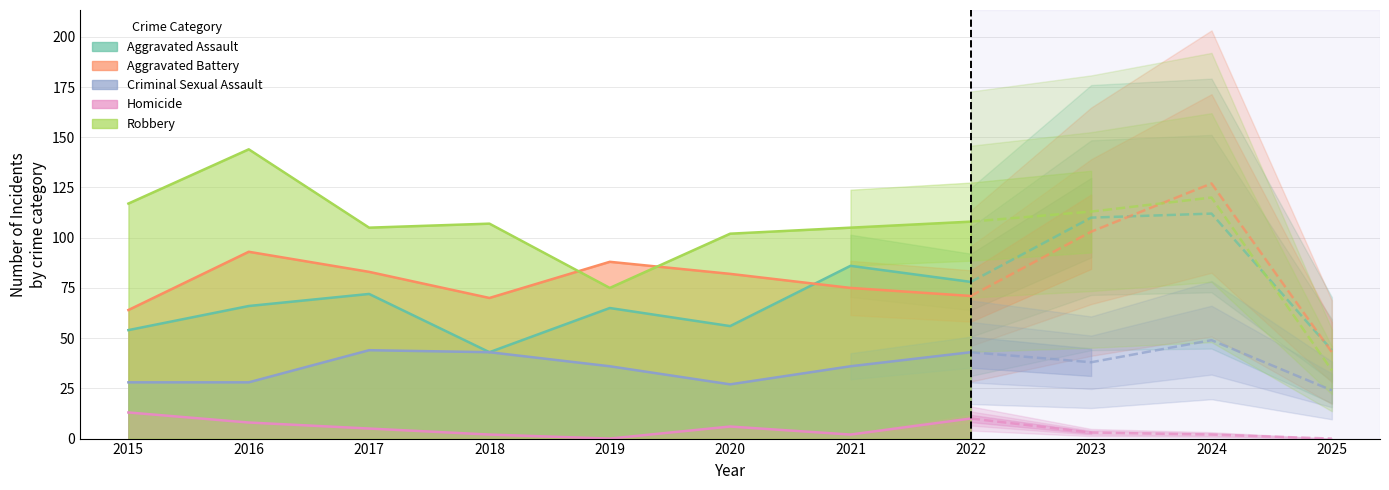

List the labels in order of Aggravated Battery value, smallest first.

2025, 2015, 2018, 2022, 2021, 2020, 2017, 2019, 2016, 2023, 2024